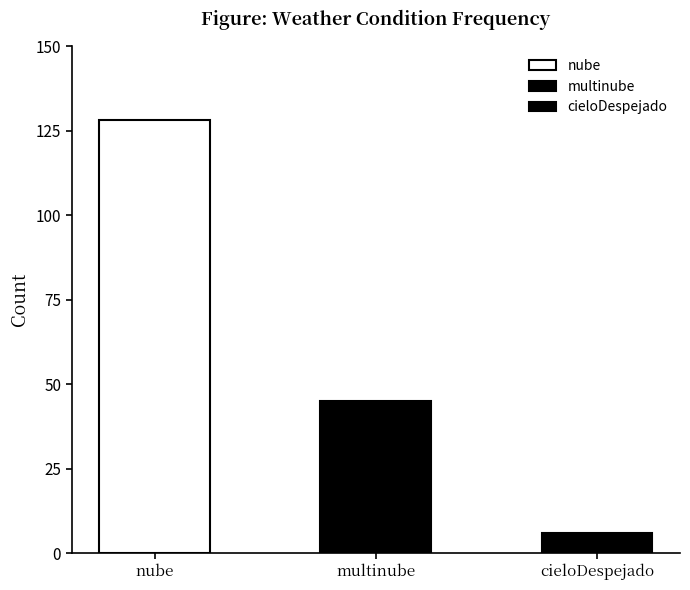

Does the chart contain any negative values?

No